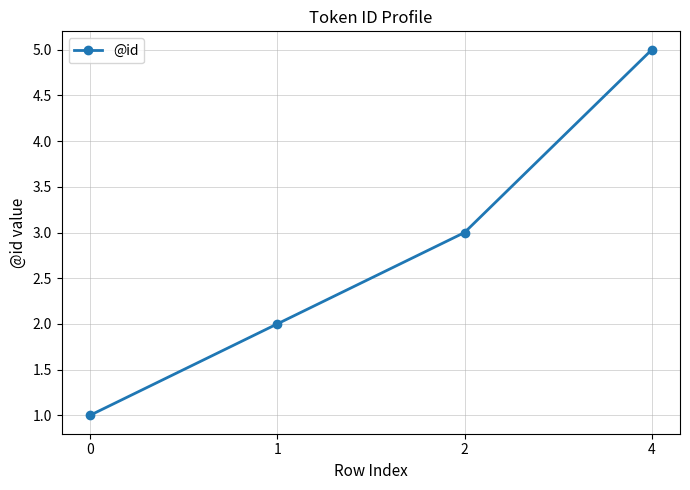

Reading right to left, transcribe all the data shown in this chart.

4=5	2=3	1=2	0=1